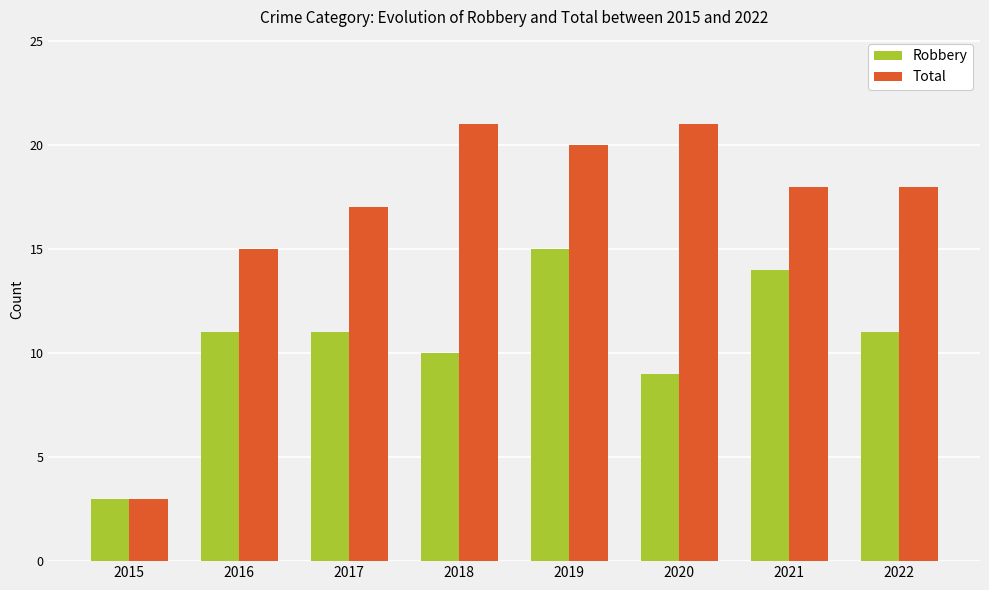

Reading left to right, what are all the values shown in this chart?

Robbery: 2015=3	2016=11	2017=11	2018=10	2019=15	2020=9	2021=14	2022=11
Total: 2015=3	2016=15	2017=17	2018=21	2019=20	2020=21	2021=18	2022=18